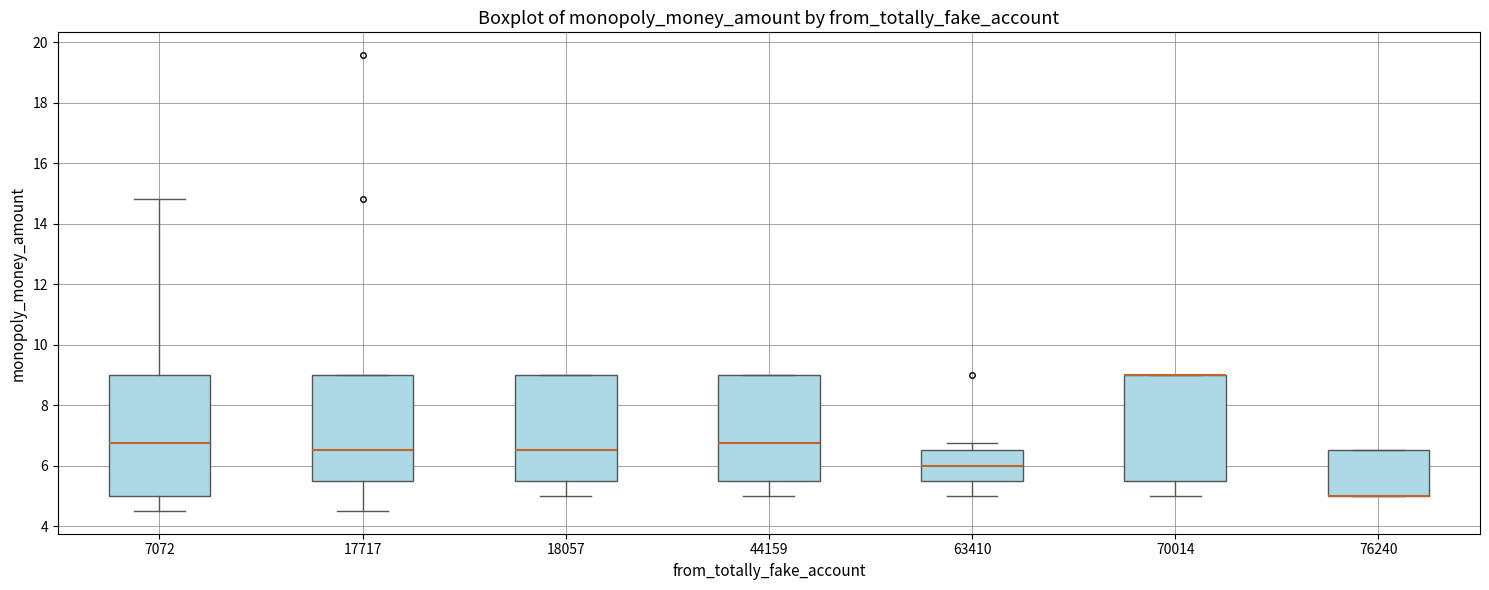

Reading left to right, read every box against the y-axis: the position of its median line, the range the box covers, and the ends of its whiskers. The values are not printed on the chart, so give them approximately, as read against the axis.

7072: median 6.8, box 5.0 to 9.0, whiskers 4.6 to 14.8
17717: median 6.6, box 5.6 to 9.0, whiskers 4.6 to 9.0
18057: median 6.6, box 5.6 to 9.0, whiskers 5.0 to 9.0
44159: median 6.8, box 5.6 to 9.0, whiskers 5.0 to 9.0
63410: median 6.0, box 5.6 to 6.6, whiskers 5.0 to 6.8
70014: median 9.0 (drawn on the box's upper edge), box 5.6 to 9.0, whiskers 5.0 to 9.0
76240: median 5.0 (drawn on the box's lower edge), box 5.0 to 6.6, whiskers 5.0 to 6.6